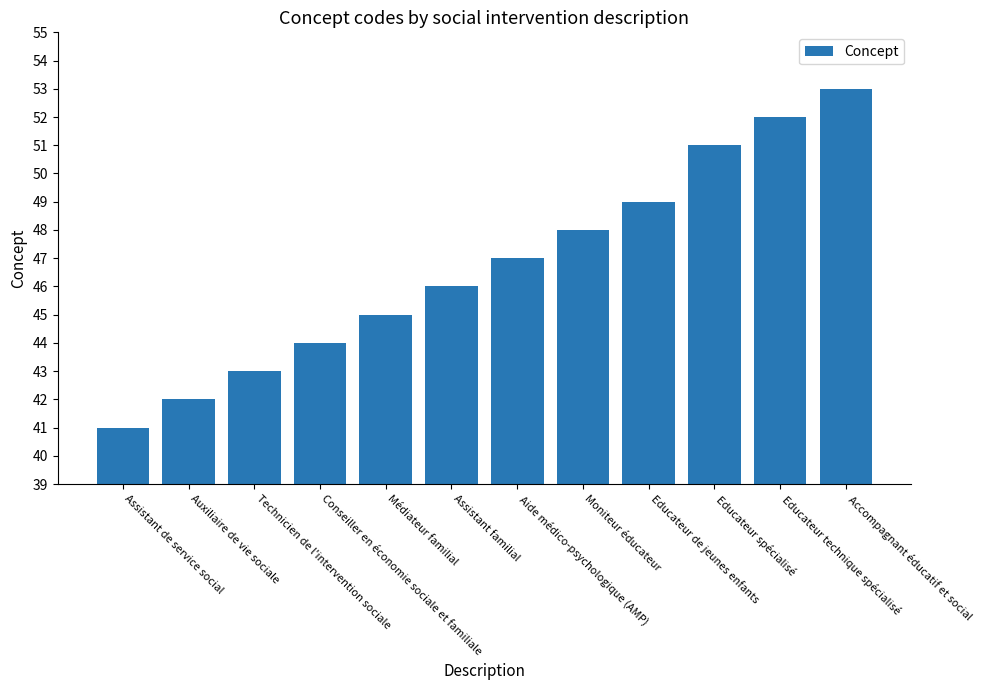

What is the sum of all values?

561